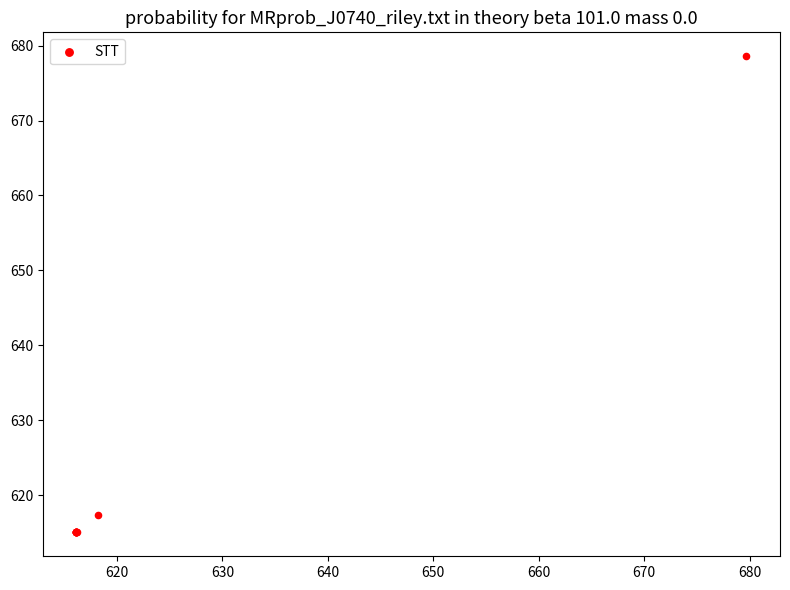

What Y value in the scatter plot is closest to 646?

617.4